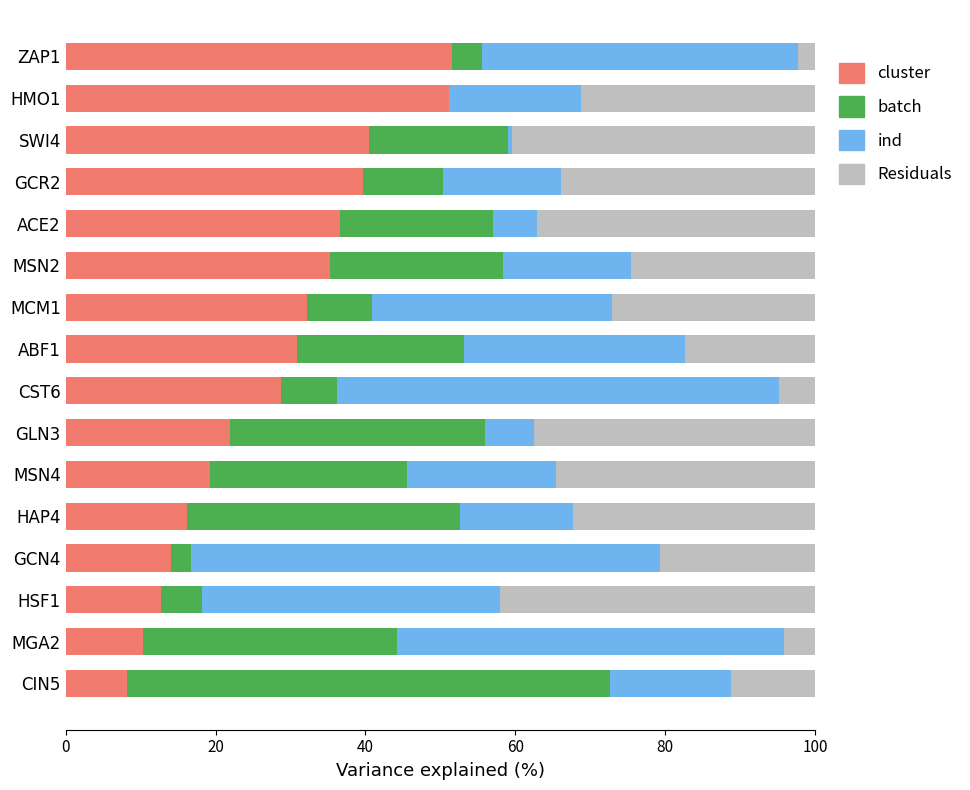

What are all the series names shown in the legend?

cluster, batch, ind, Residuals